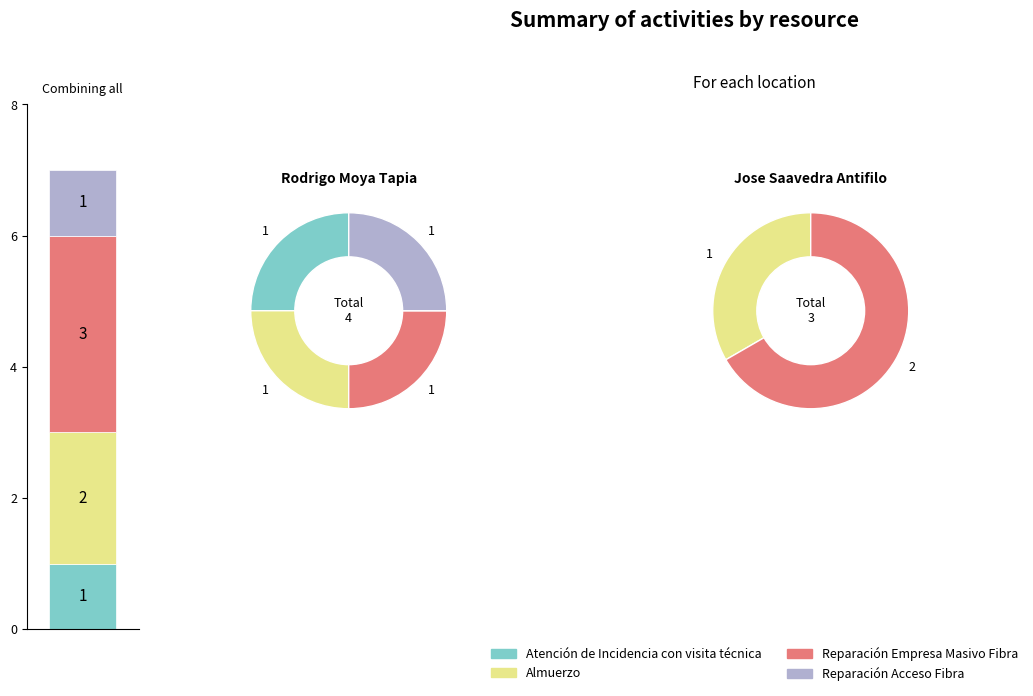

What is the smallest slice in the pie chart?

Atención de Incidencia con visita técnica